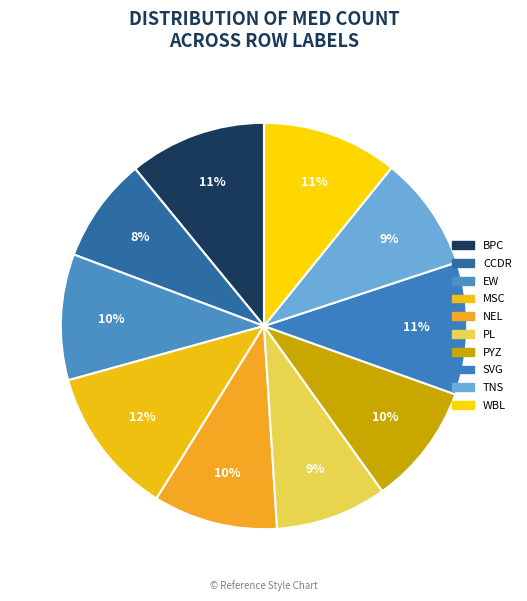

What is the change in value from MSC to PL?

-23